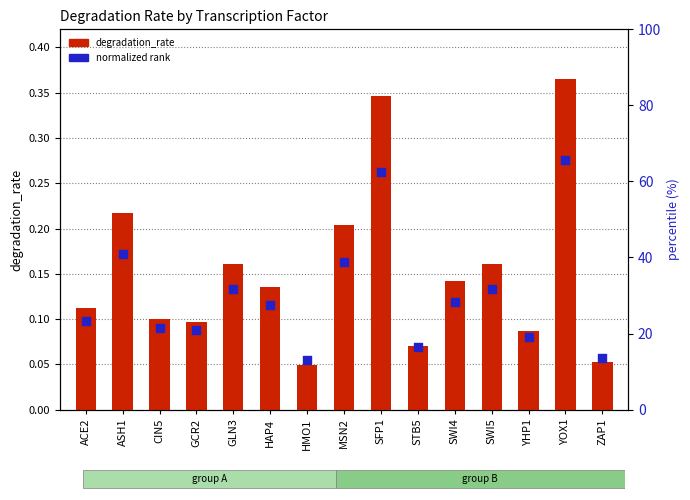

Which series has the widest spread of Y values?

degradation_rate